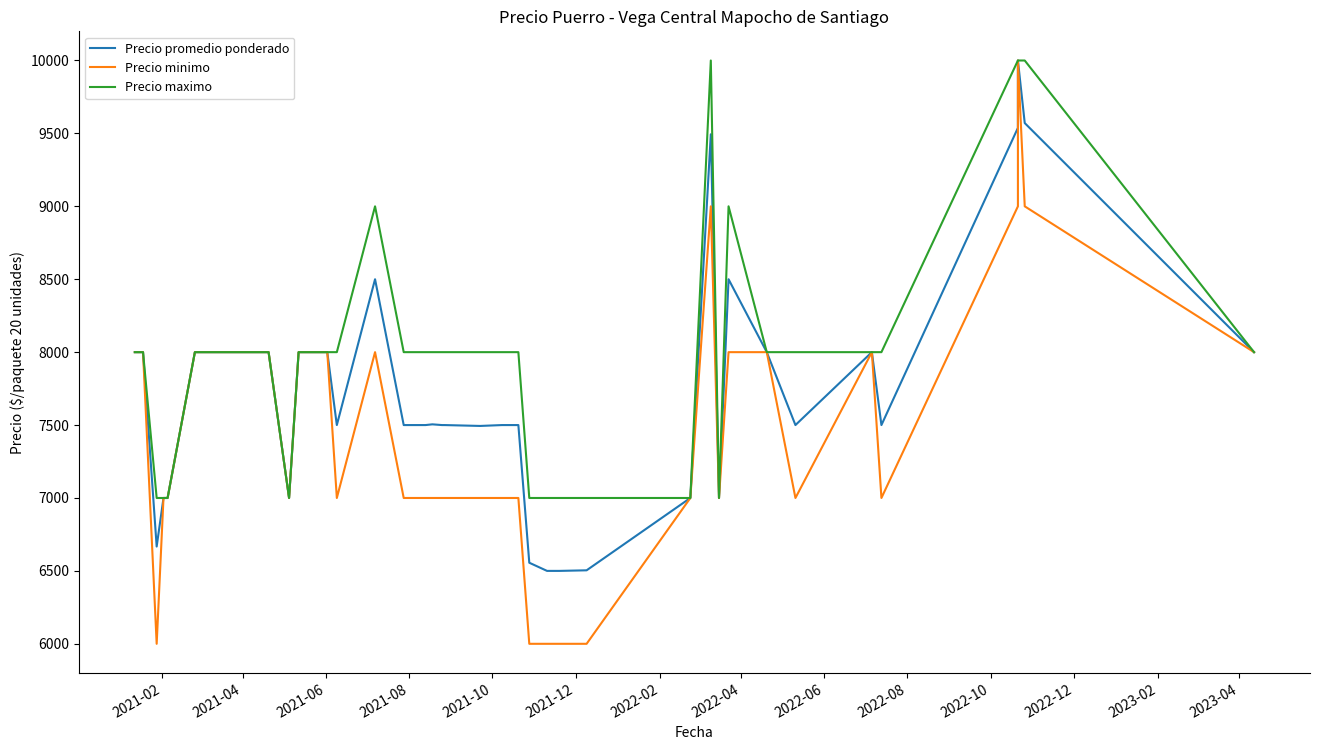

At which label is Precio promedio ponderado closest to 8250?

2021-02